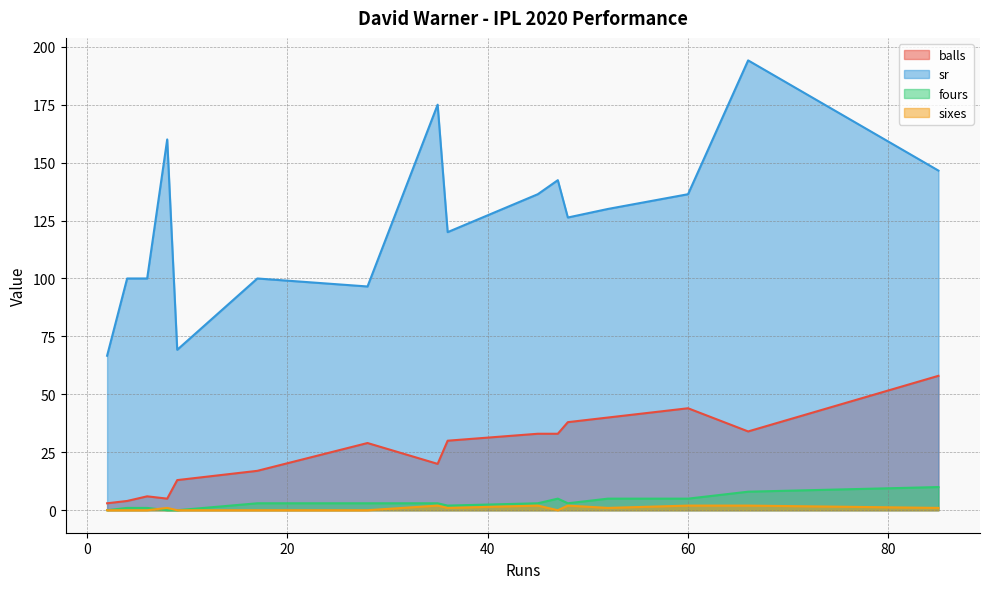

Where is balls nearest to the value 30?

36